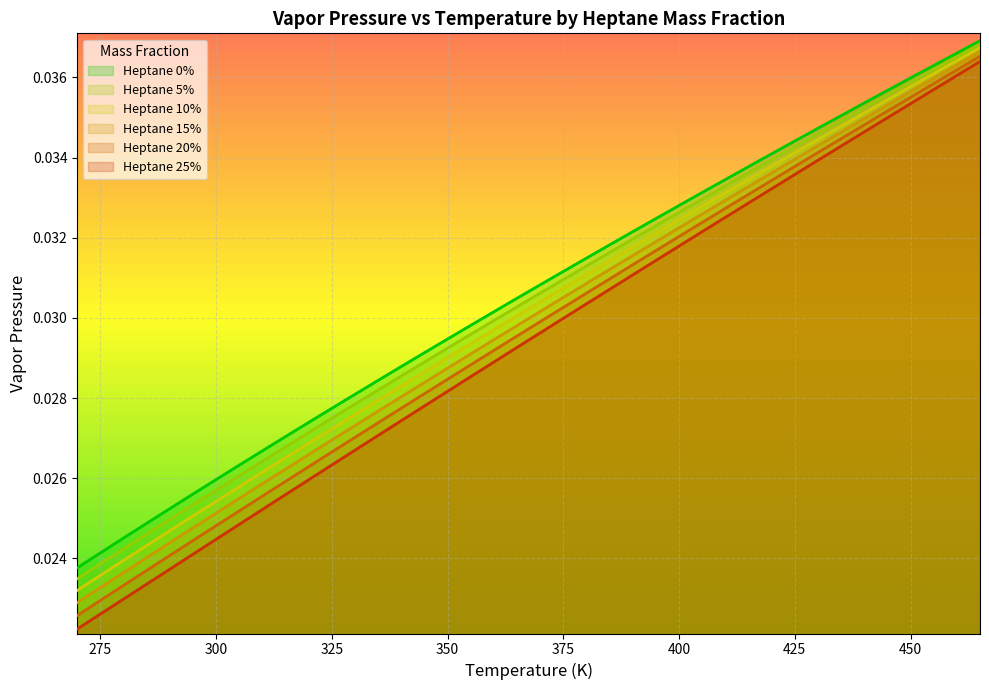

The 10% series shows 0.0 at 405. True or false?

True